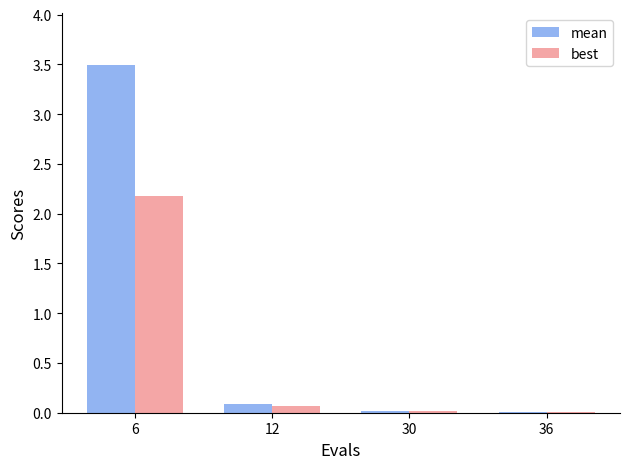

What is the maximum value shown in the chart?

3.5